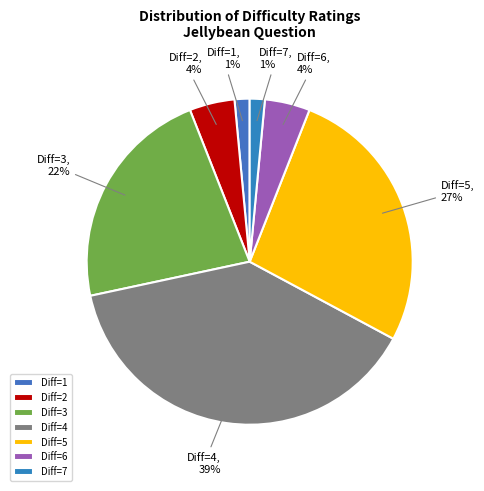

True or false: Diff=4 accounts for 51% of the total.

False